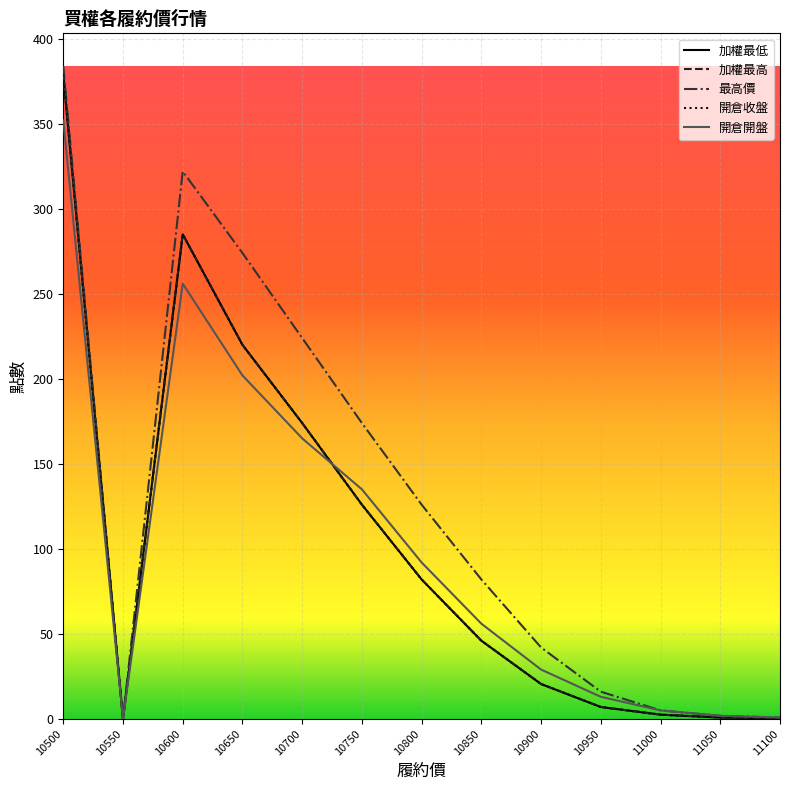

Does the chart have visible grid lines?

Yes